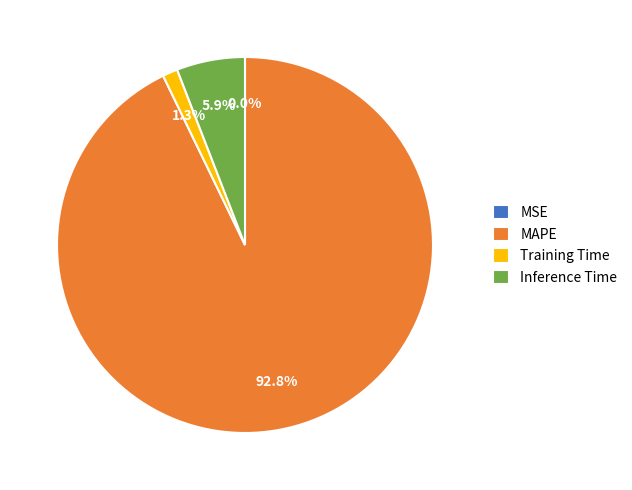

Is it true that Inference Time is 6% of the pie?

True